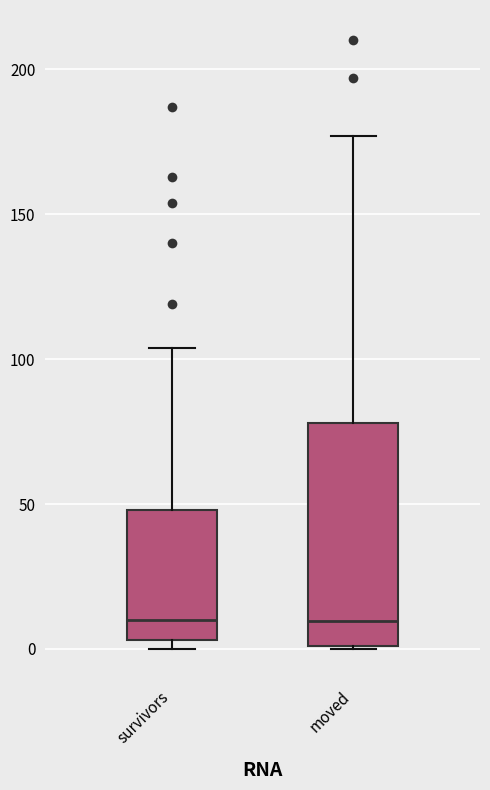

Reading left to right, read every box against the y-axis: the position of its median line, the range the box covers, and the ends of its whiskers. The values are not printed on the chart, so give them approximately, as read against the axis.

survivors: median 10, box 5 to 50, whiskers 0 to 105
moved: median 10, box 0 to 80, whiskers 0 to 175